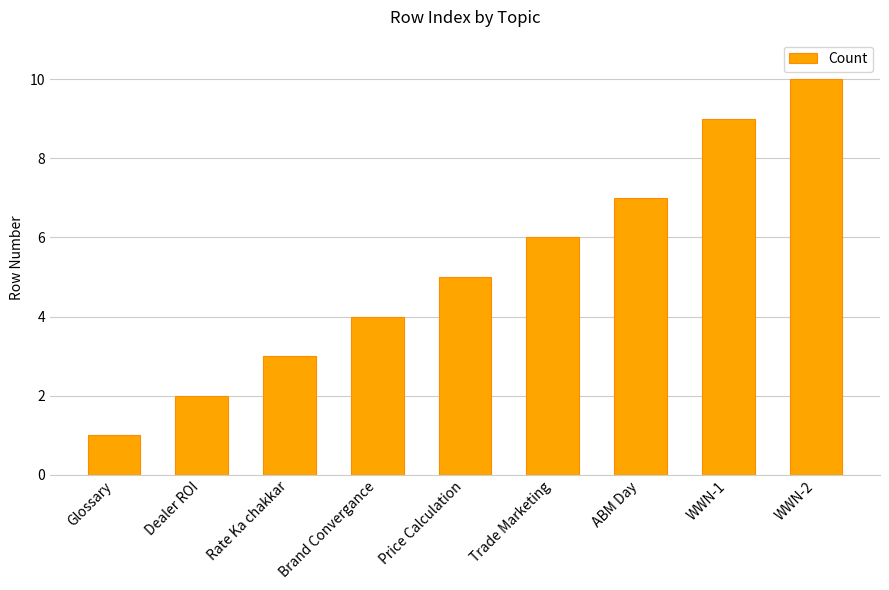

Approximately how many times larger is the value at Trade Marketing compared to WWN-1?

0.7